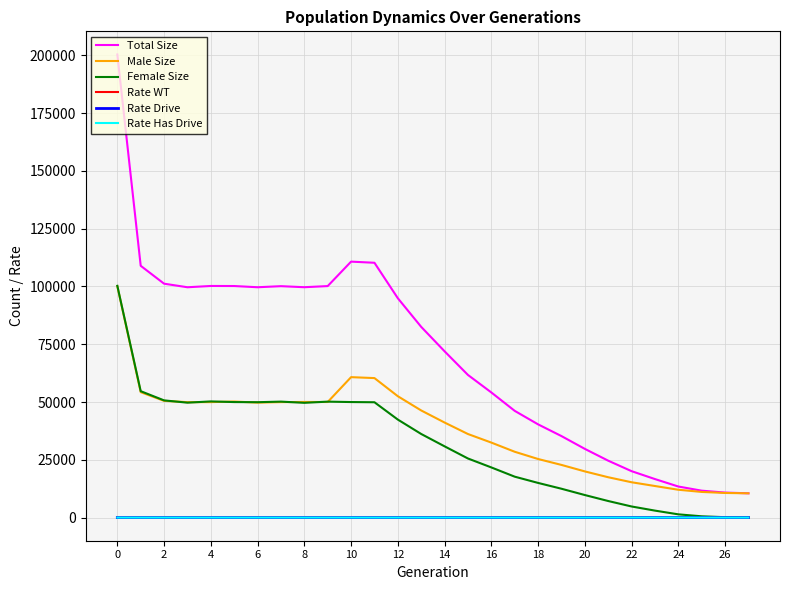

What is the difference between the second highest and second lowest values in the Total Size series?

99923.0